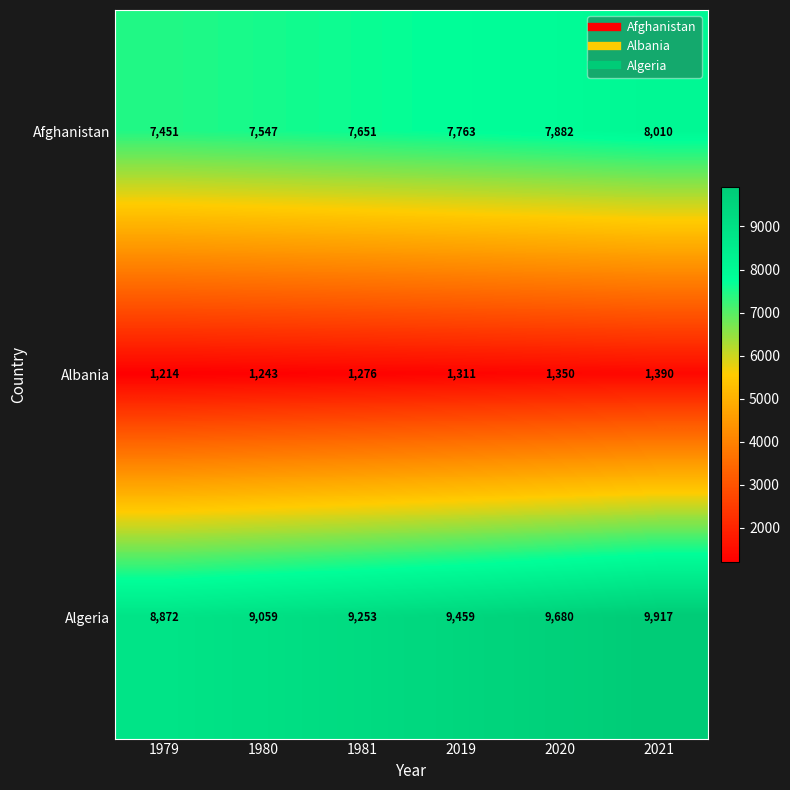

What is the difference between the maximum and minimum values in the Albania series?

176